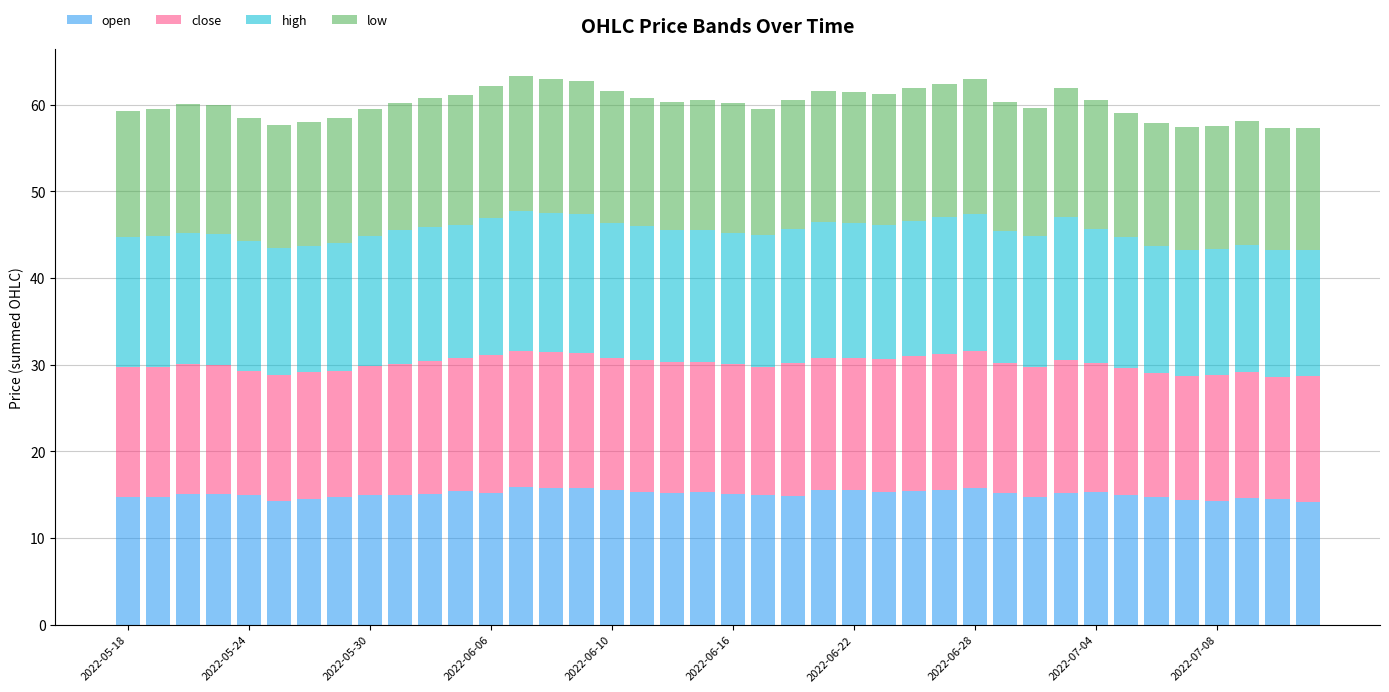

Are the bars grouped side by side (vs. stacked)?

No